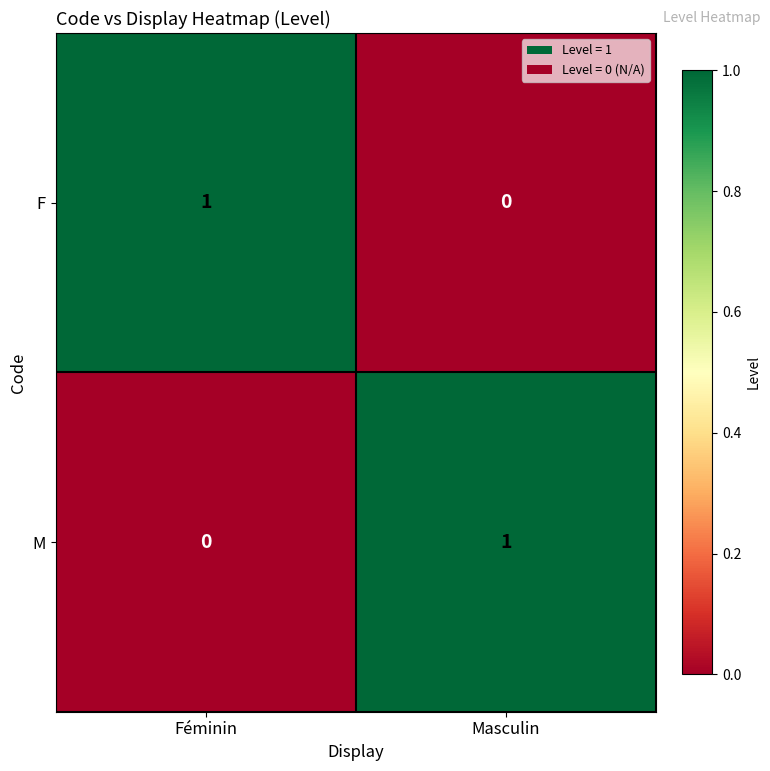

How many categories are shown in the chart?

2